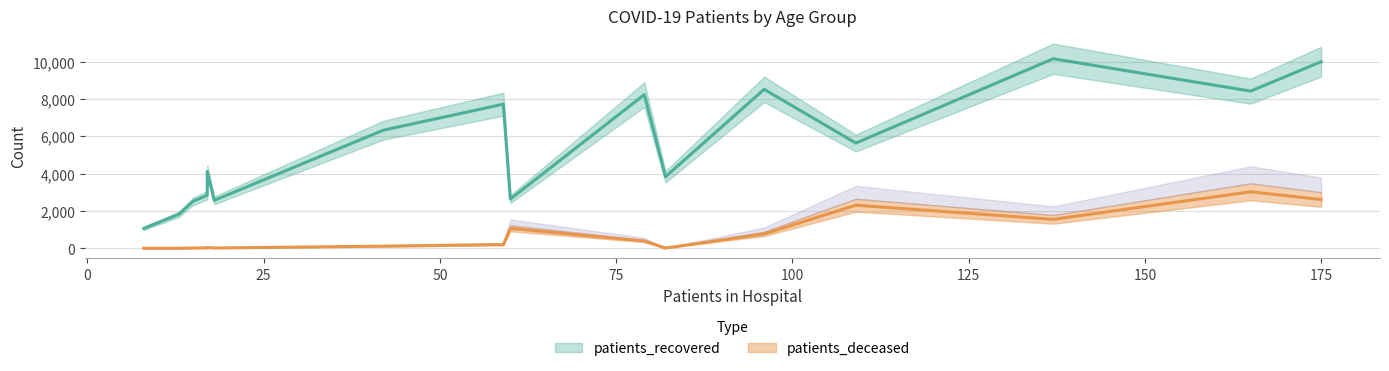

True or false: patients_deceased and patients_recovered cross at least once.

False